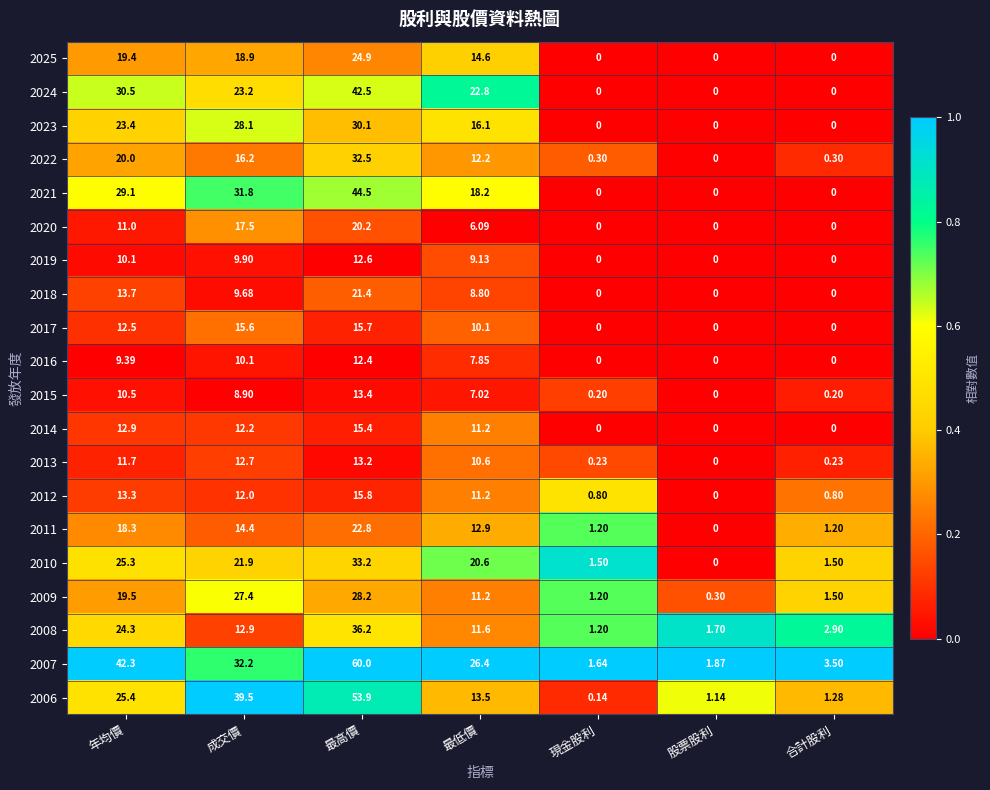

Is the value of 2021 at 年均價 greater than the value of 2008 at 最低價?

Yes